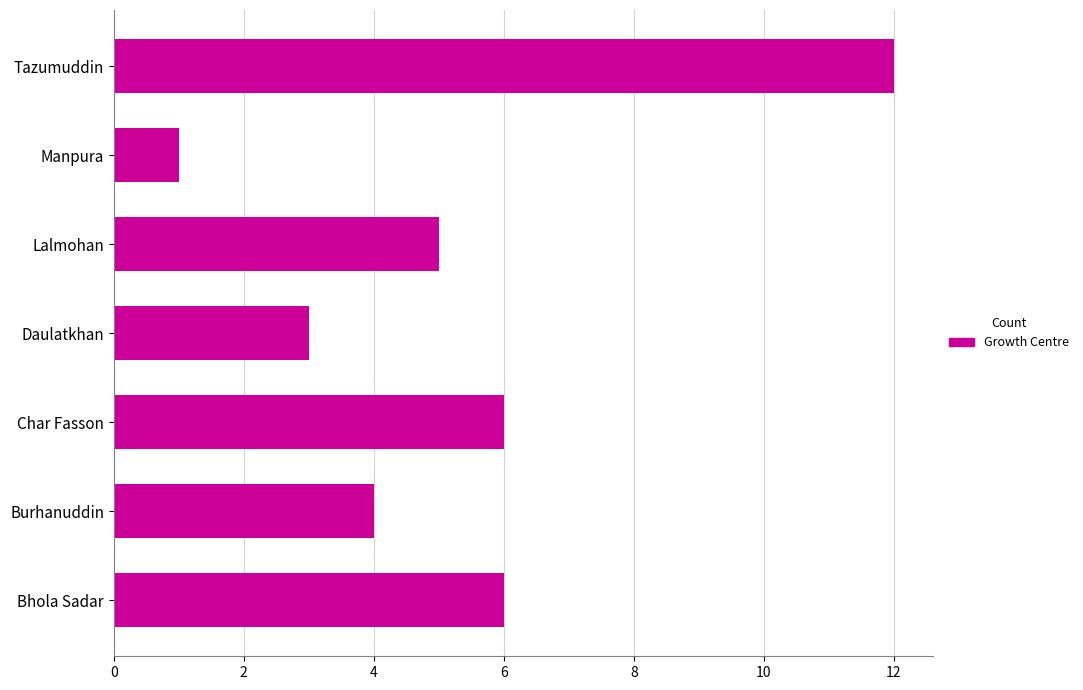

Reading bottom to top, what are all the values shown in this chart?

Bhola Sadar=6	Burhanuddin=4	Char Fasson=6	Daulatkhan=3	Lalmohan=5	Manpura=1	Tazumuddin=12